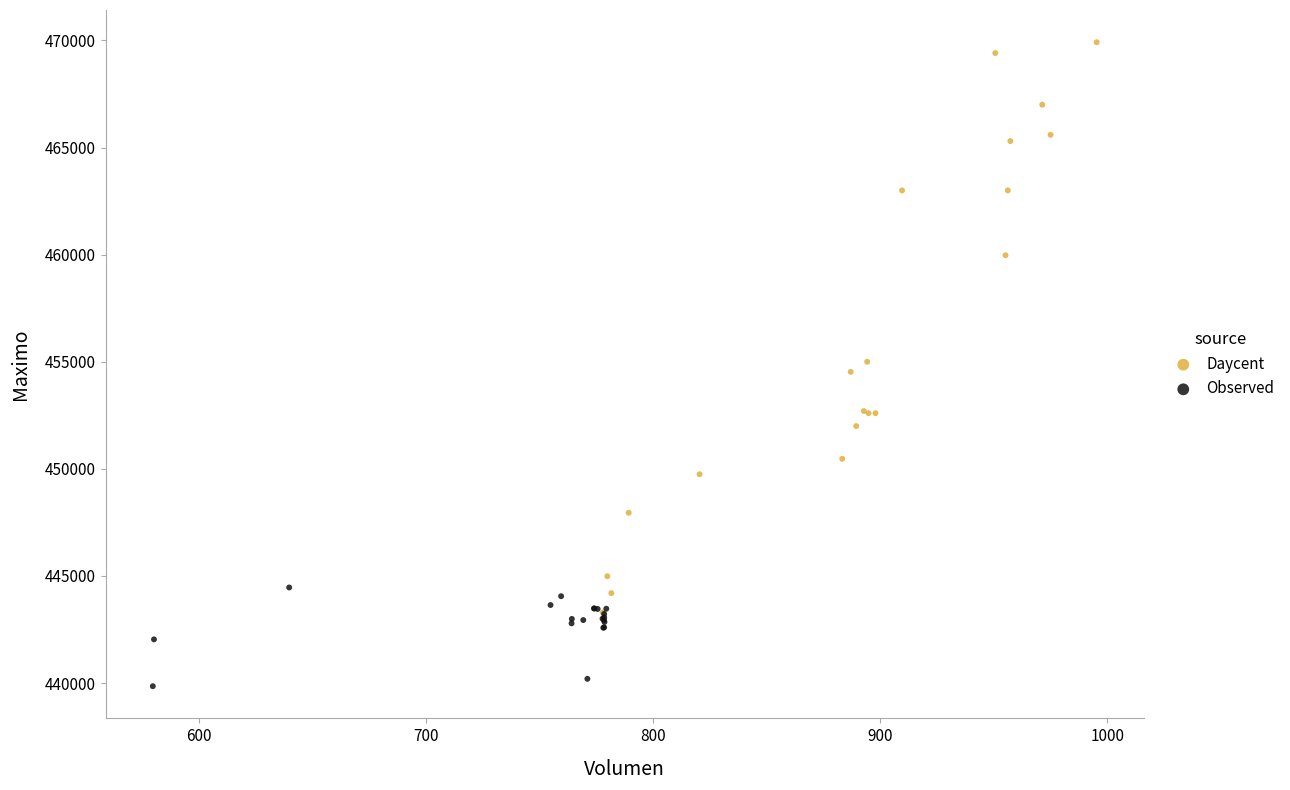

Which series has the largest Y range (max minus min)?

Daycent